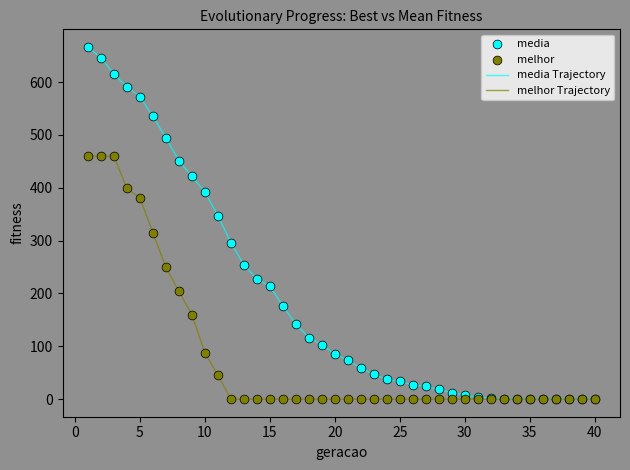

Which series has the largest total across all categories?

media Trajectory